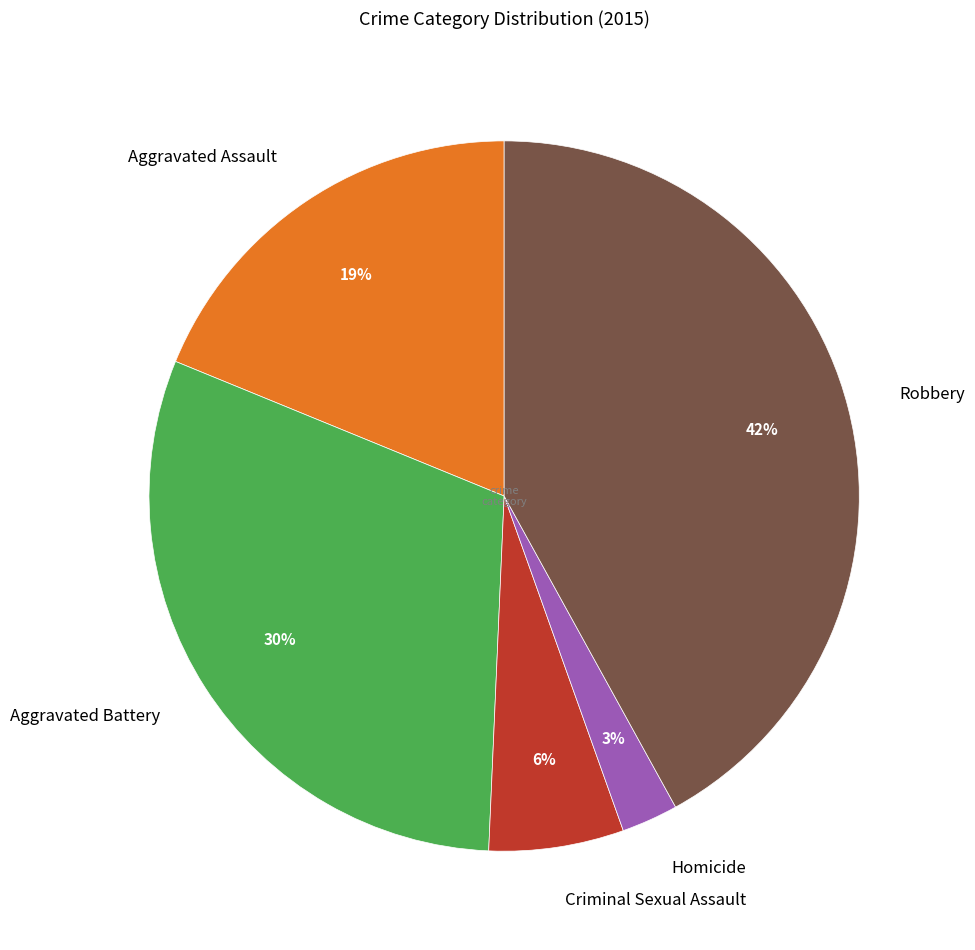

To the nearest percent, what percentage of the pie is Homicide?

3%